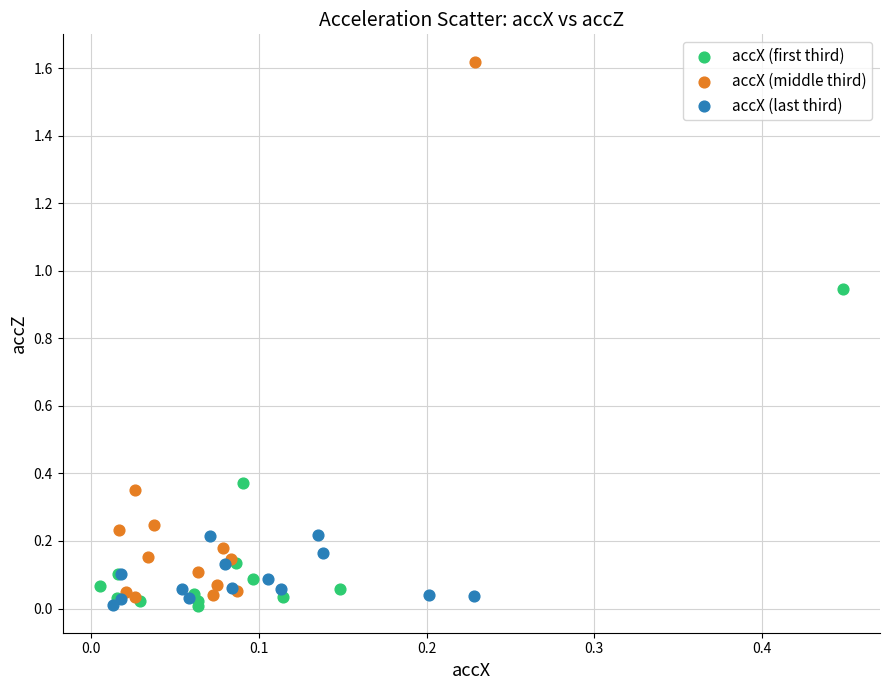

Which series contains the highest Y value?

accX (middle third)